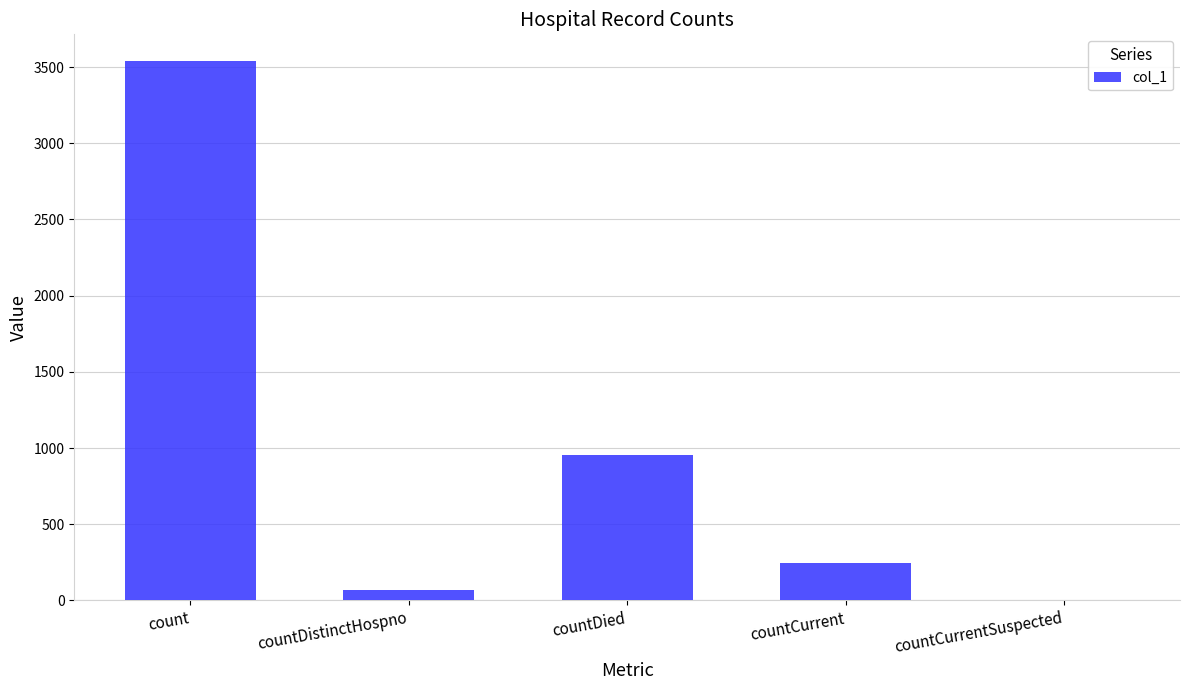

Which has a higher value, countCurrent or countDied?

countDied